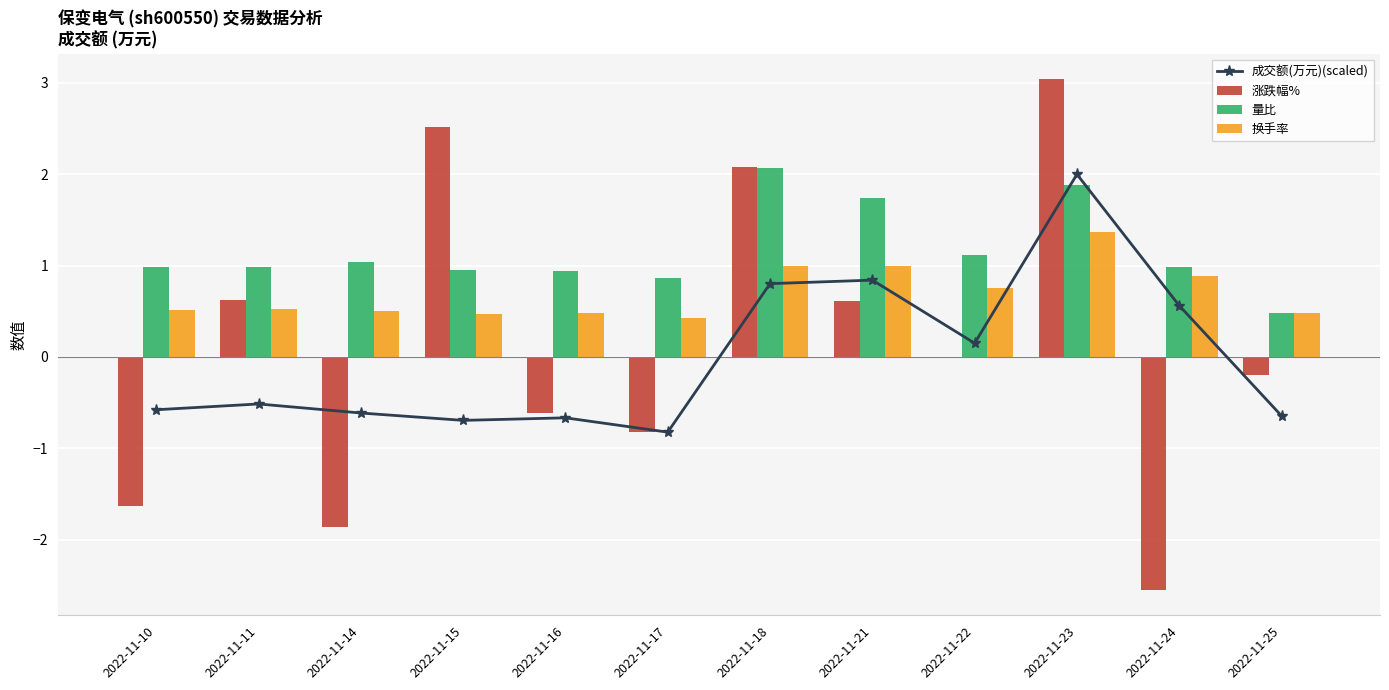

Is it true that 量比 equals 0.9 at 2022-11-15?

True